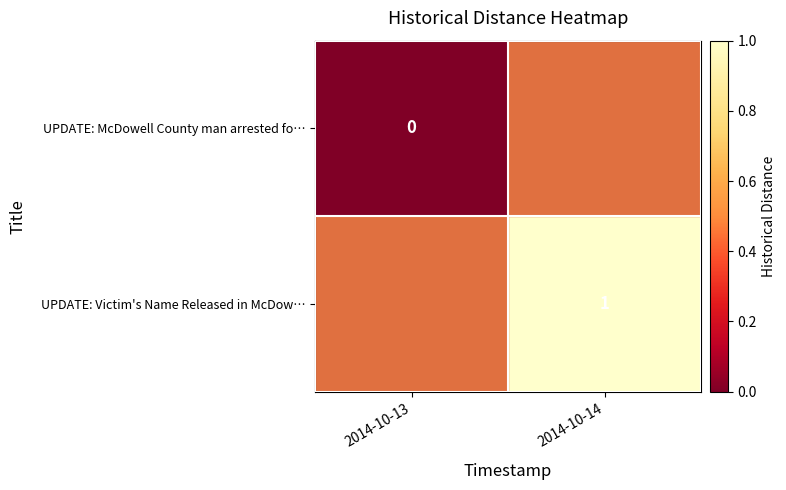

At how many categories does at least one series exceed 0?

2